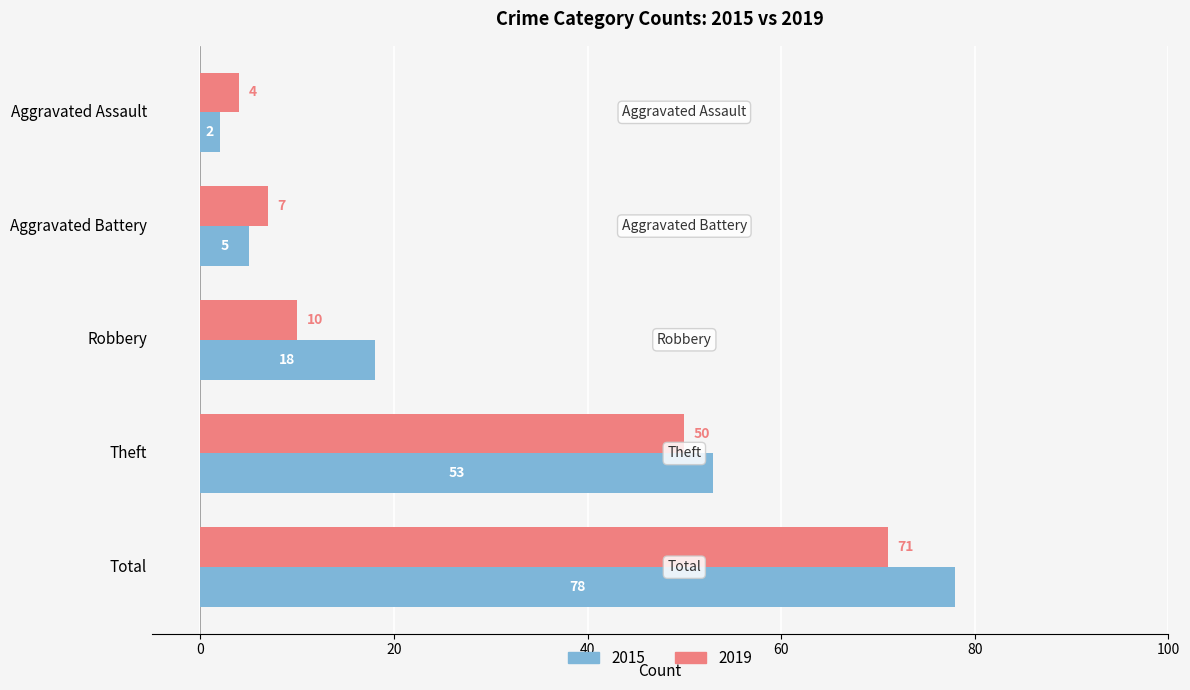

Which series changed the most between Aggravated Assault and Total?

2015